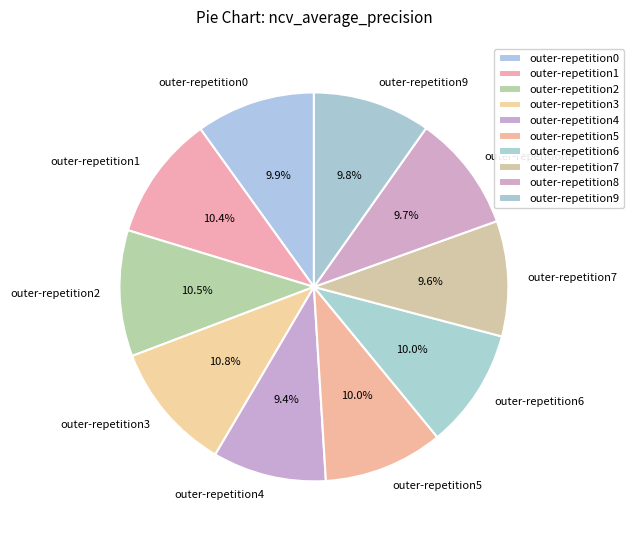

Is it true that outer-repetition4 is 16% of the pie?

False